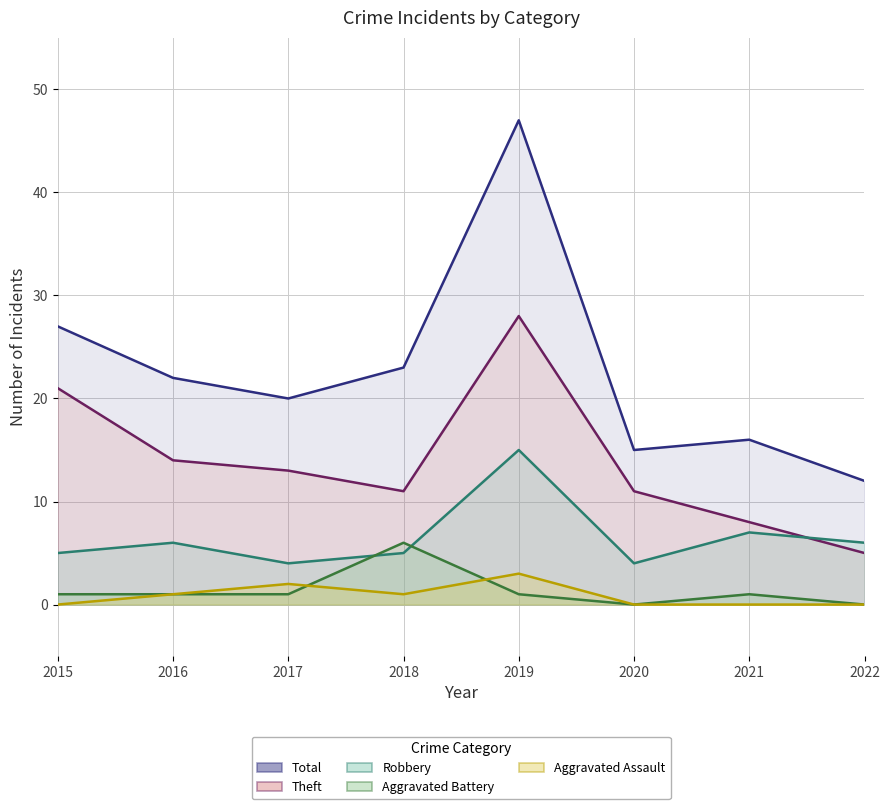

What is the sum of all Aggravated Assault values?

7